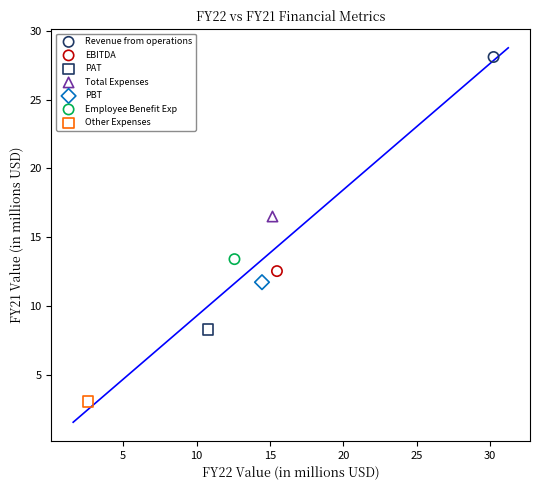

What are all the series names shown in the legend?

Revenue from operations, EBITDA, PAT, Total Expenses, PBT, Employee Benefit Exp, Other Expenses